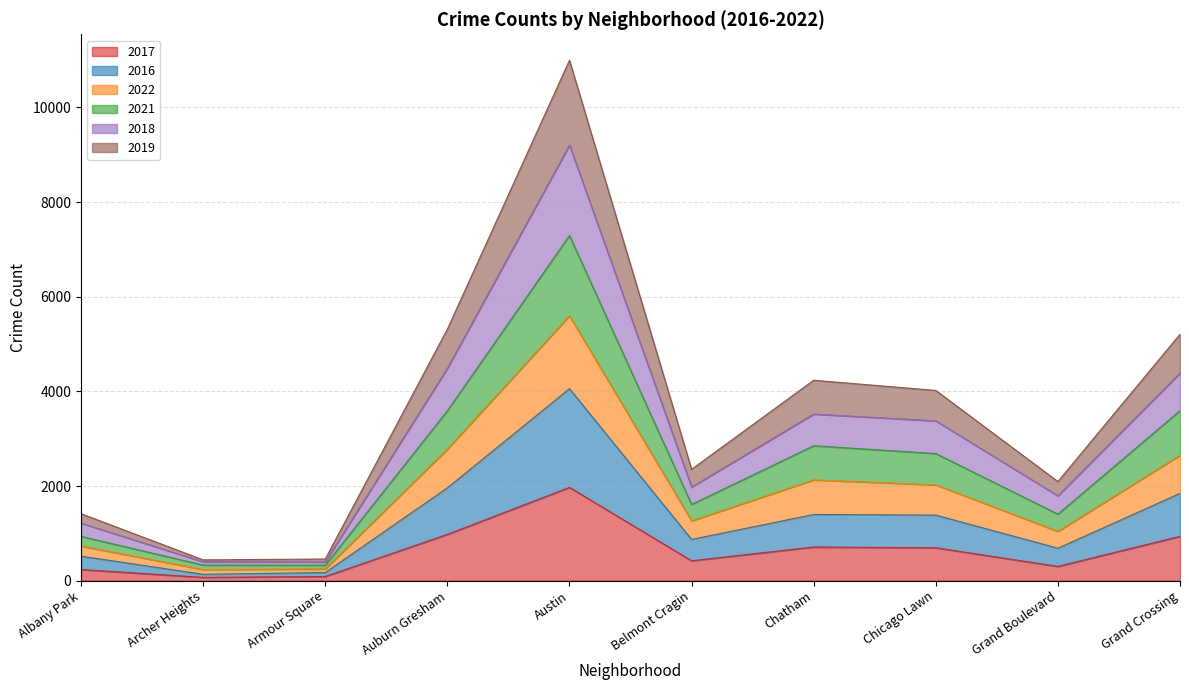

What is the total value across all series at Auburn Gresham?

5314